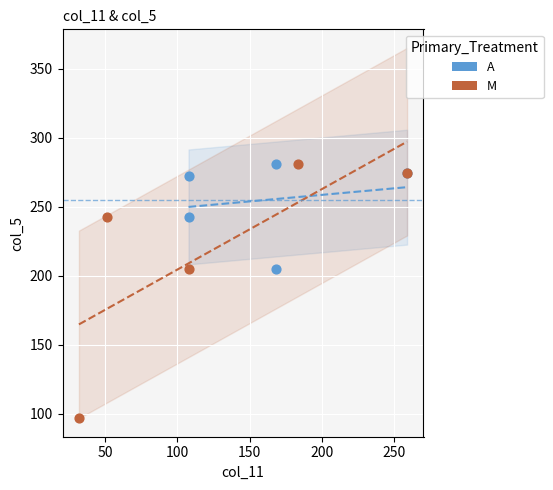

Which series reaches the minimum Y coordinate?

M